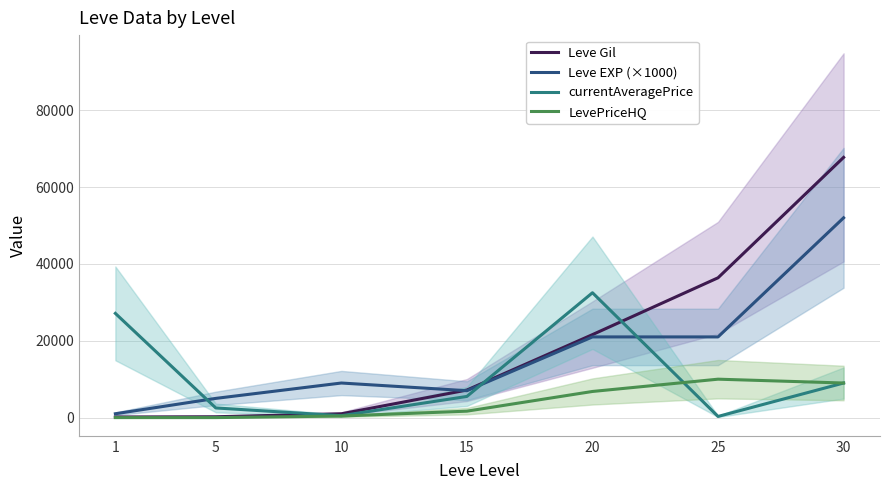

Is it true that Leve Gil equals 306 at 5?

False